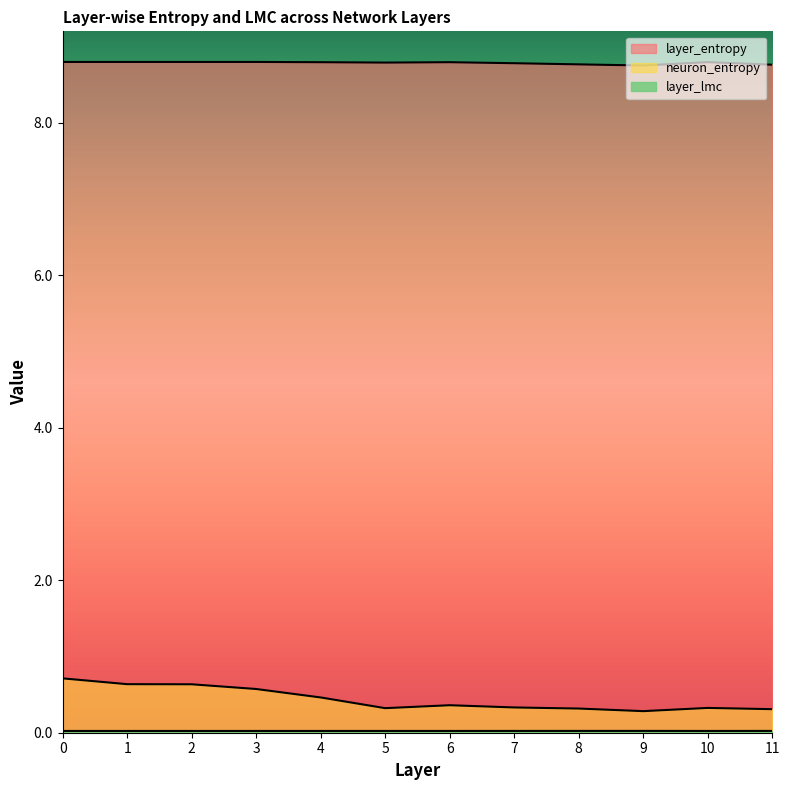

How many distinct data groups are displayed?

3